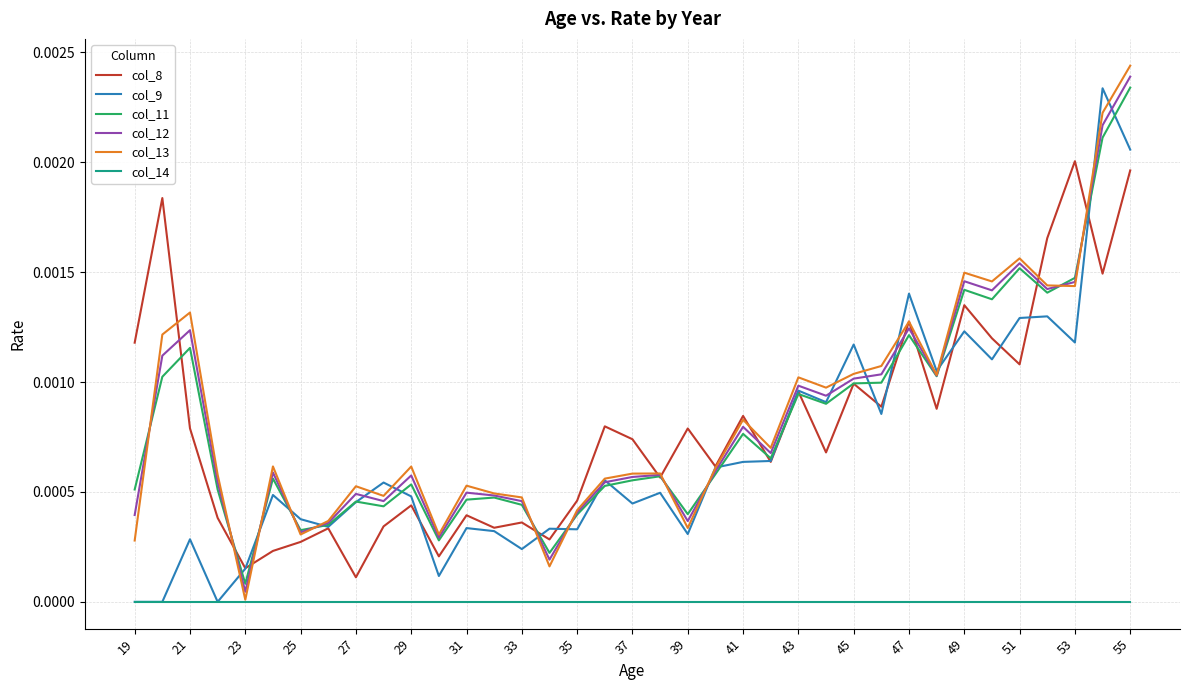

True or false: col_14 and col_11 intersect in this chart.

False